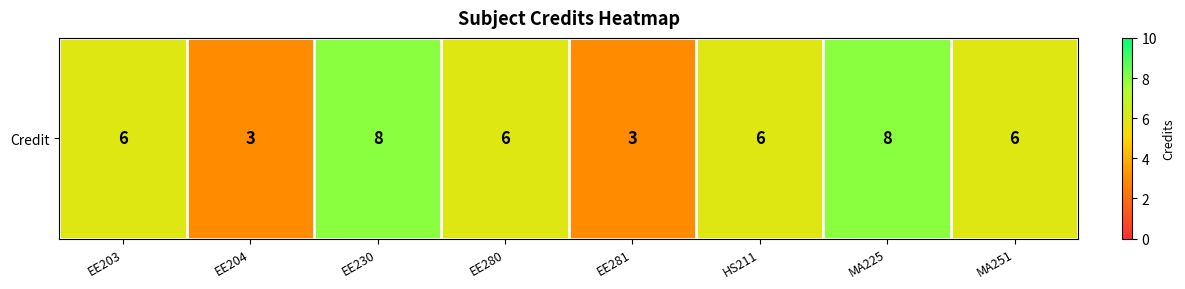

Reading left to right, transcribe all the data shown in this chart.

EE203=6	EE204=3	EE230=8	EE280=6	EE281=3	HS211=6	MA225=8	MA251=6